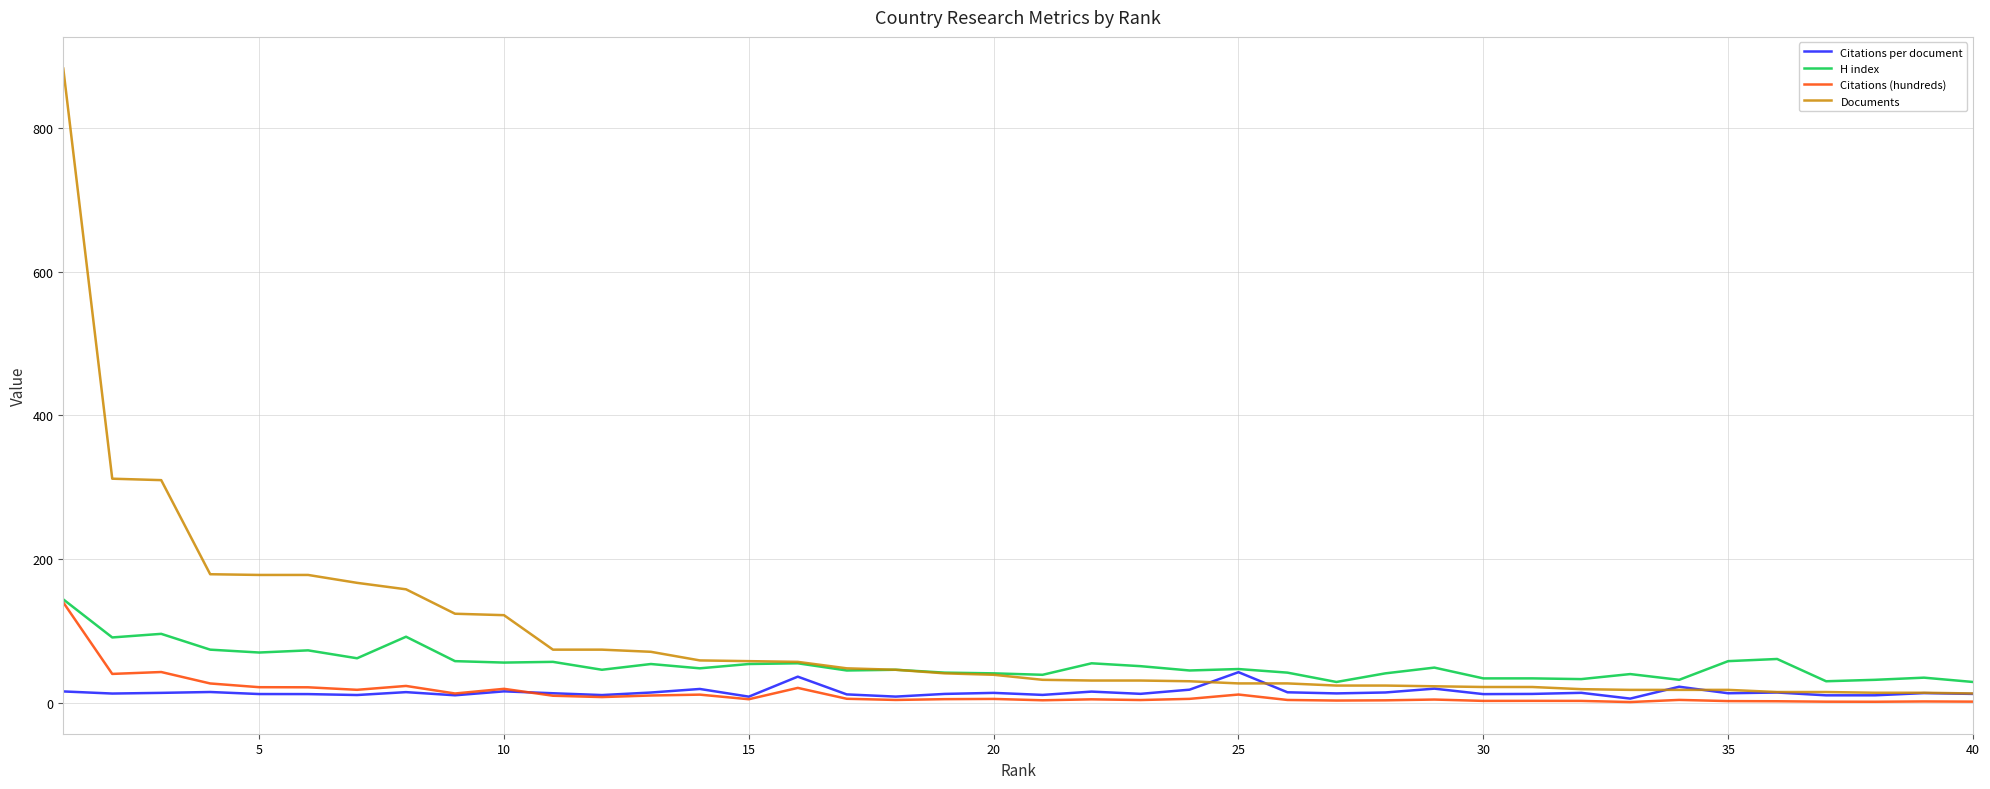

Count the number of categories in the chart.

40